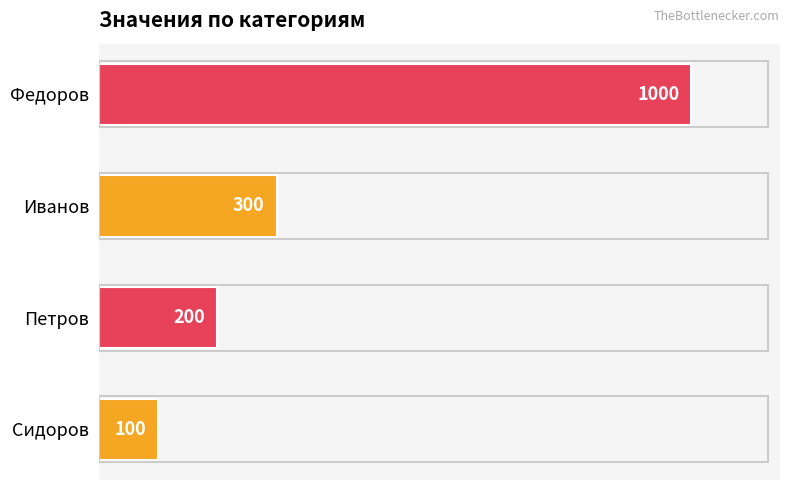

How many data points are less than 300?

2